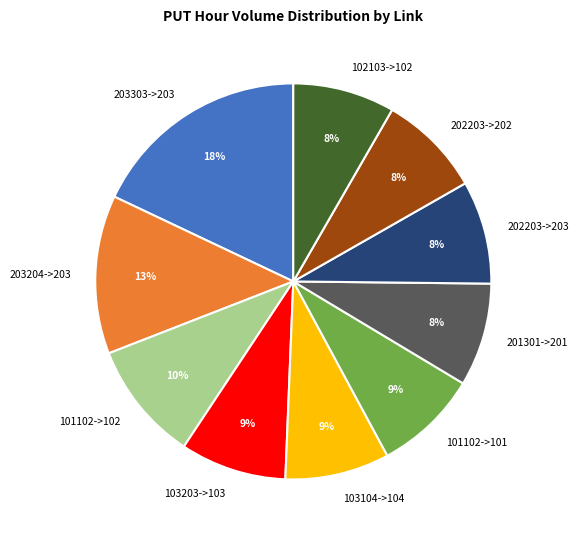

To the nearest percent, what is the difference between the largest and smallest slice percentages?

10%